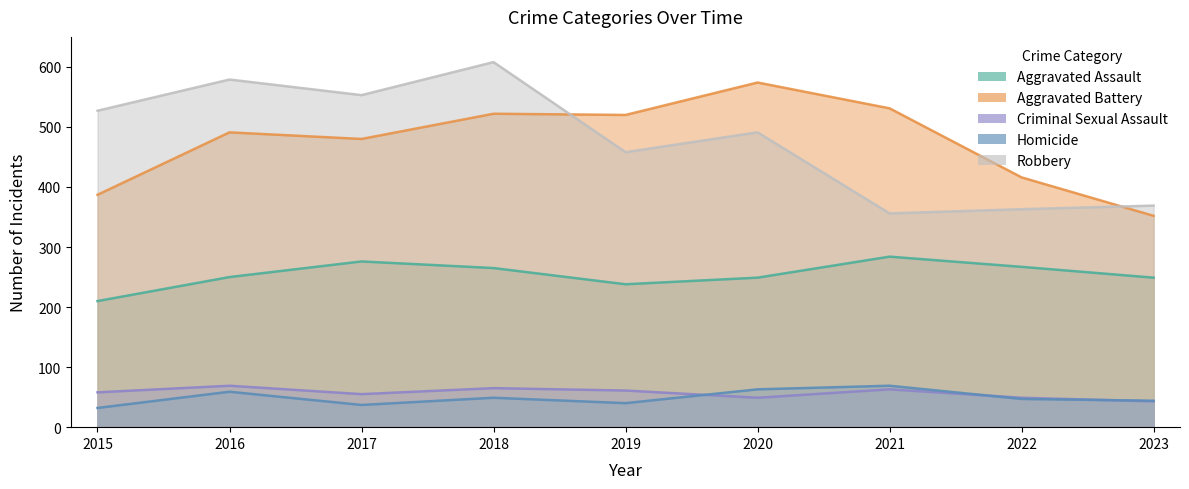

True or false: Aggravated Assault and Robbery cross at least once.

False